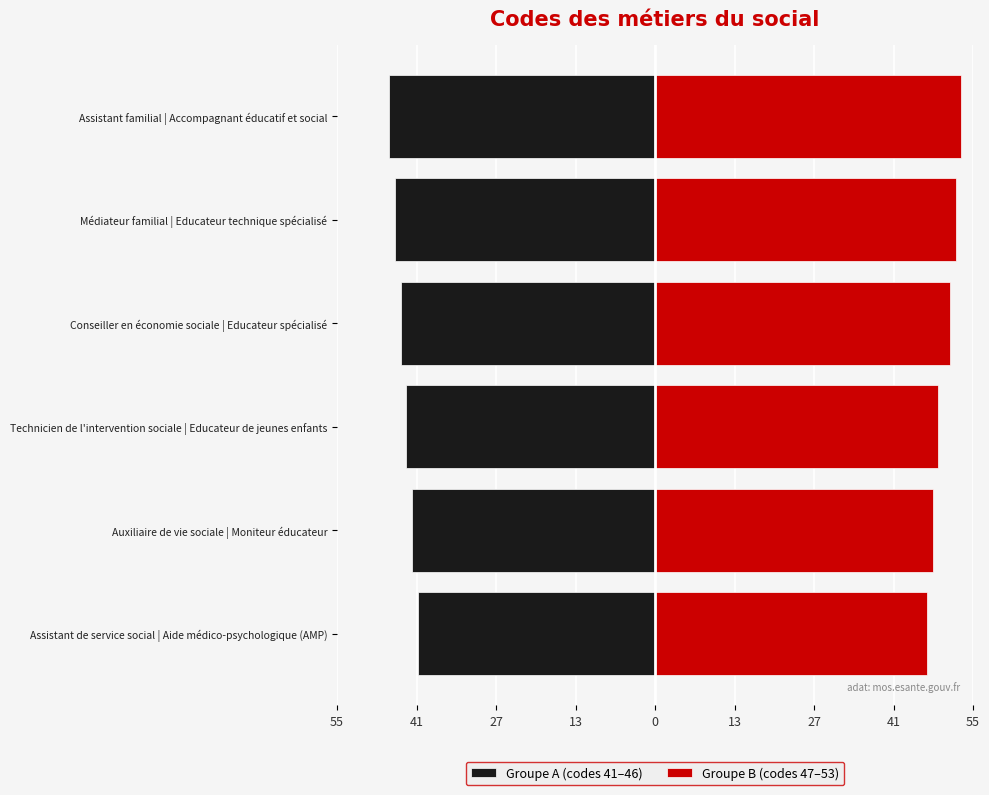

The value of Groupe B (codes 47–53) at Médiateur familial | Educateur technique spécialisé is 52. True or false?

True